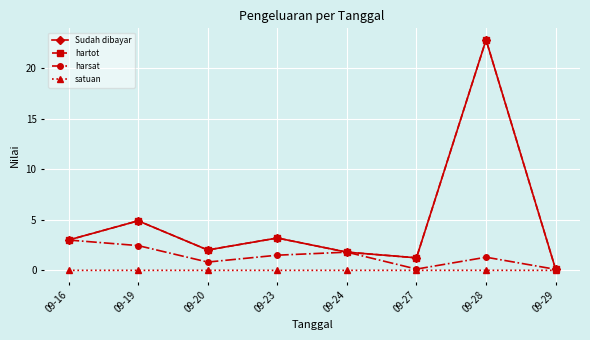

Rank the series by their maximum value, from lowest to highest.

satuan, harsat, Sudah dibayar, hartot